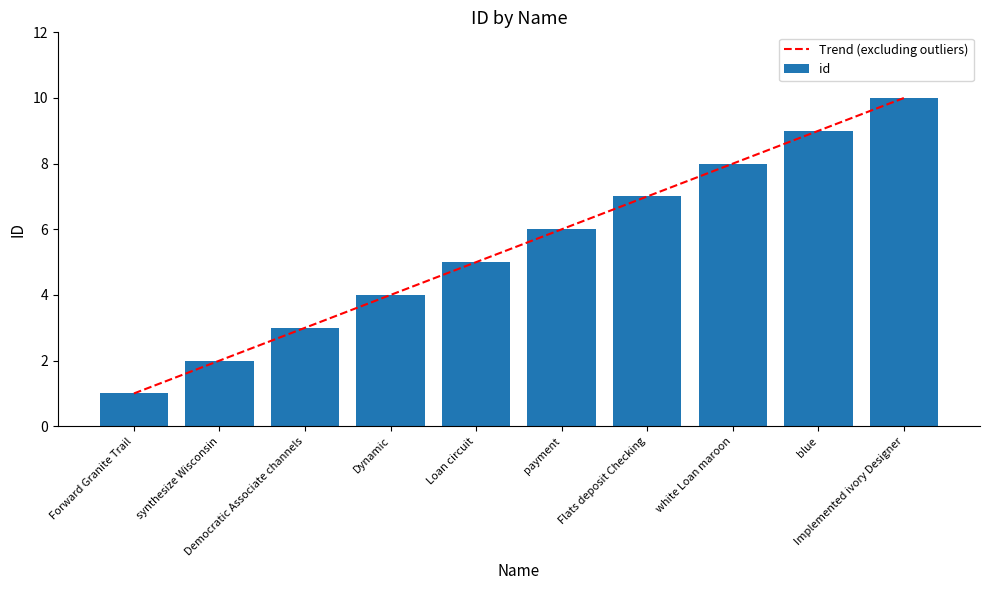

Between synthesize Wisconsin and Implemented ivory Designer, which series saw the biggest shift?

id